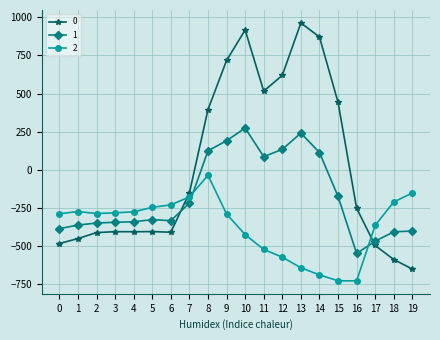

How many positive values does the 0 series have?

8